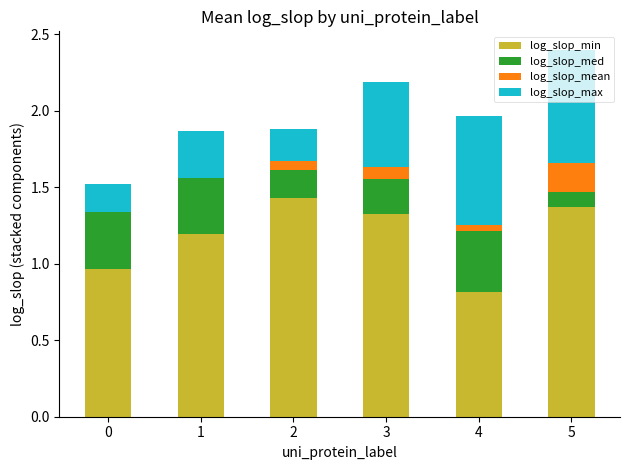

What is the total value across all series at 4?

2.0